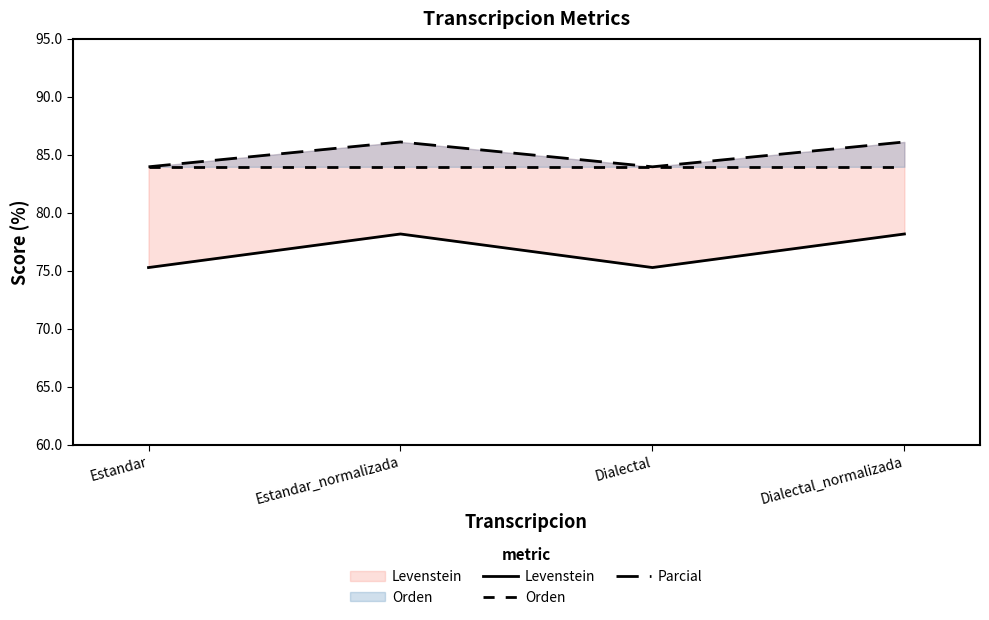

Reading left to right, list all the values displayed in this chart.

Levenstein: Estandar=75.3	Estandar_normalizada=78.2	Dialectal=75.3	Dialectal_normalizada=78.2
Orden: Estandar=84.0	Estandar_normalizada=84.0	Dialectal=84.0	Dialectal_normalizada=84.0
Parcial: Estandar=84.0	Estandar_normalizada=86.1	Dialectal=84.0	Dialectal_normalizada=86.1